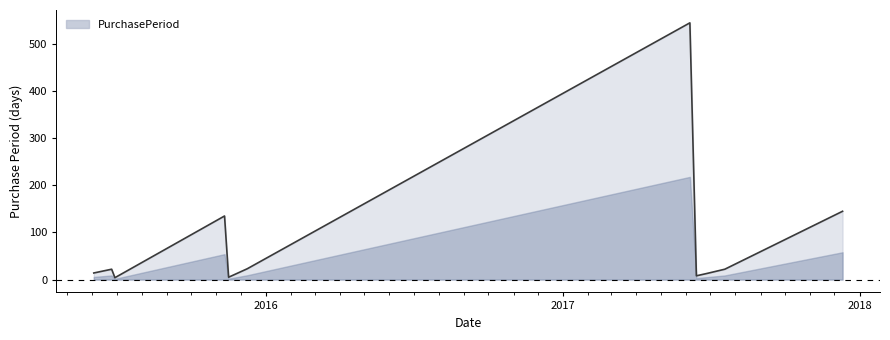

What is the sum of all values?

936